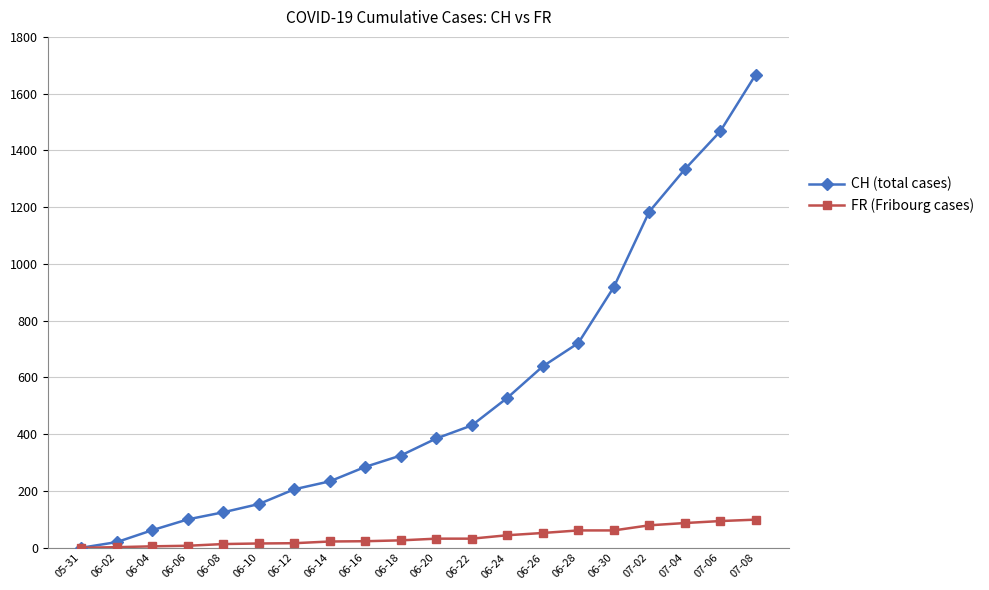

What is the approximate value of CH (total cases) at 06-06, to the nearest 50?

100